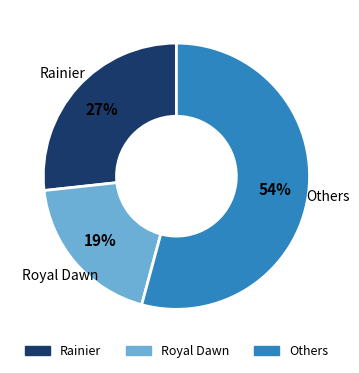

Does any single category account for the majority?

Yes